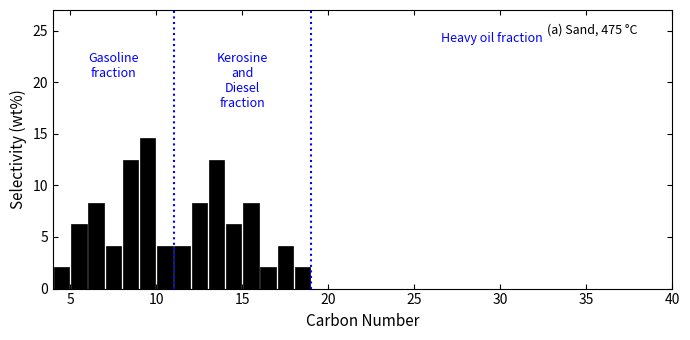

Around what value on the x-axis is the tallest bar? Give the approximate position of its centre, as read against the axis.

9.5